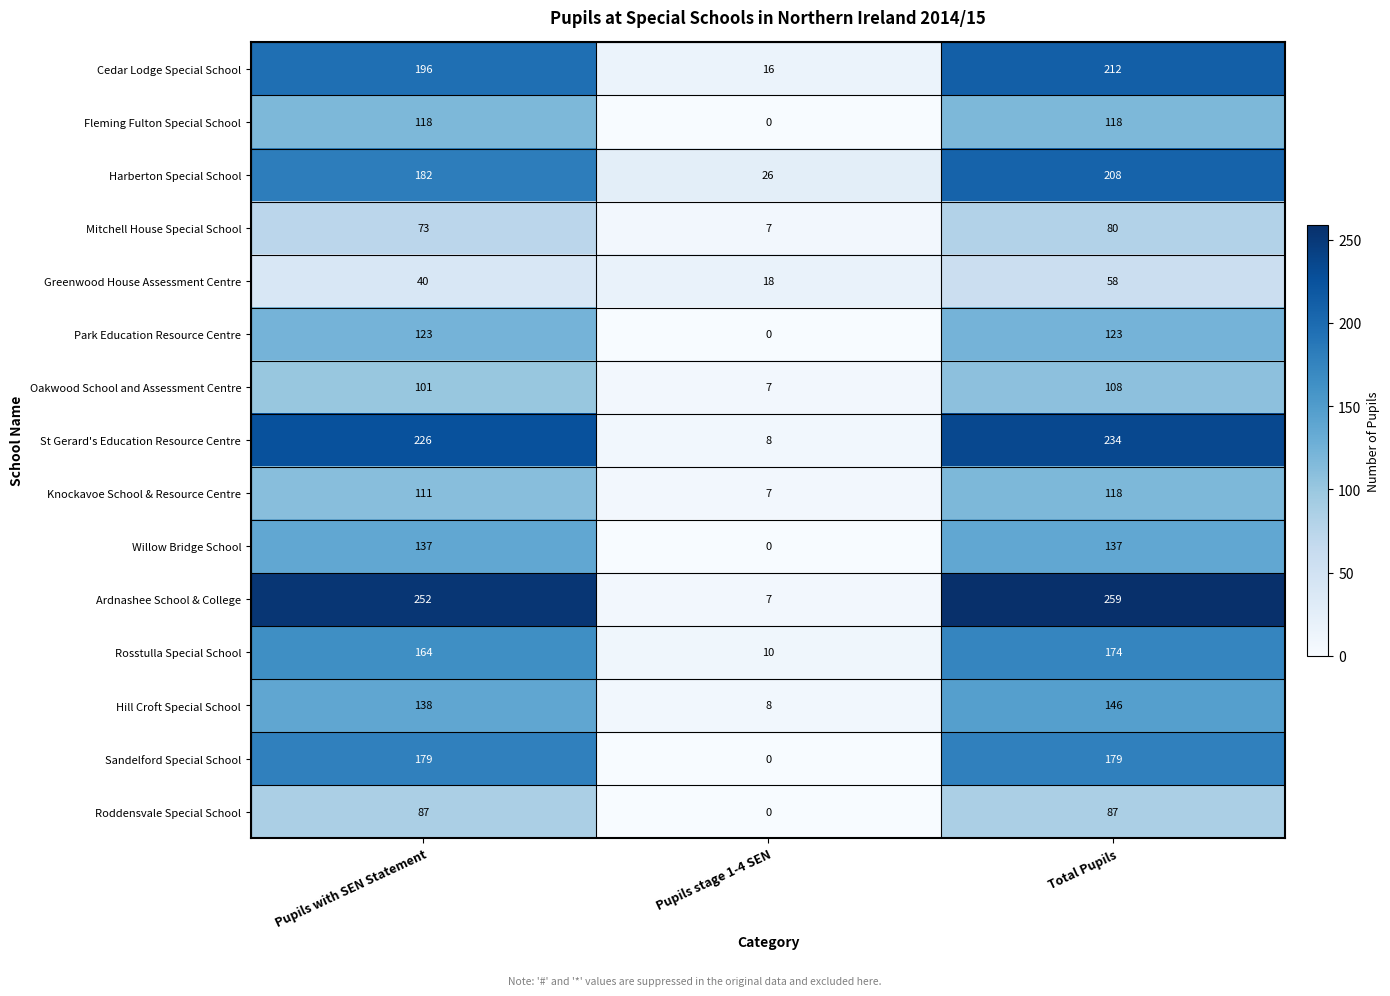

At which label is Harberton Special School closest to 117?

Pupils with SEN Statement